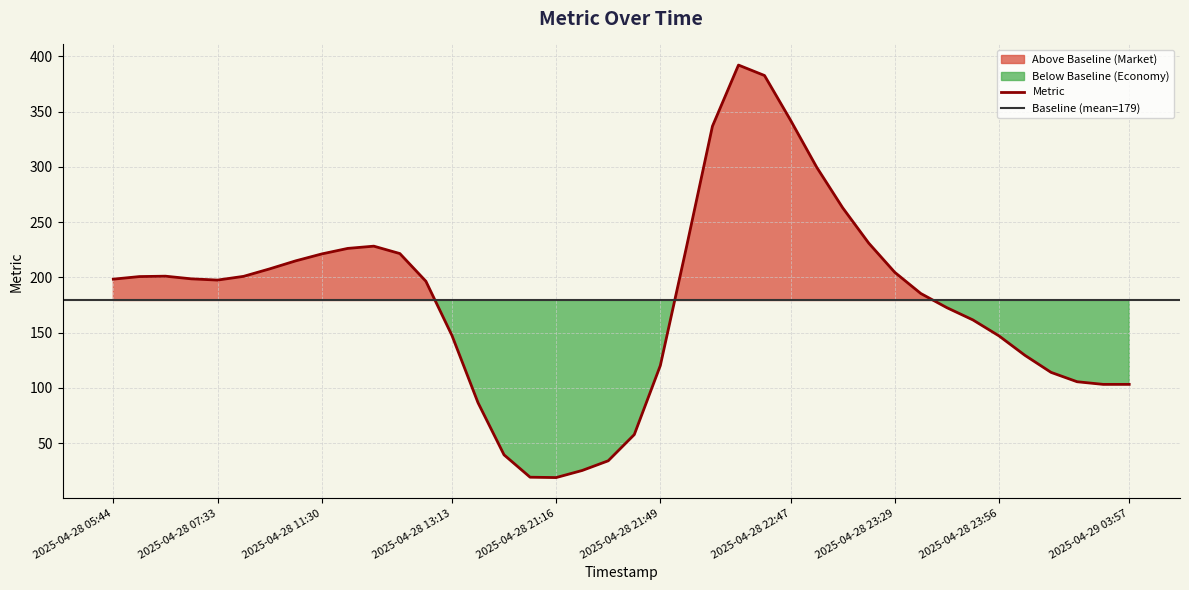

The Metric series shows 147.4 at 2025-04-28 13:13. True or false?

True